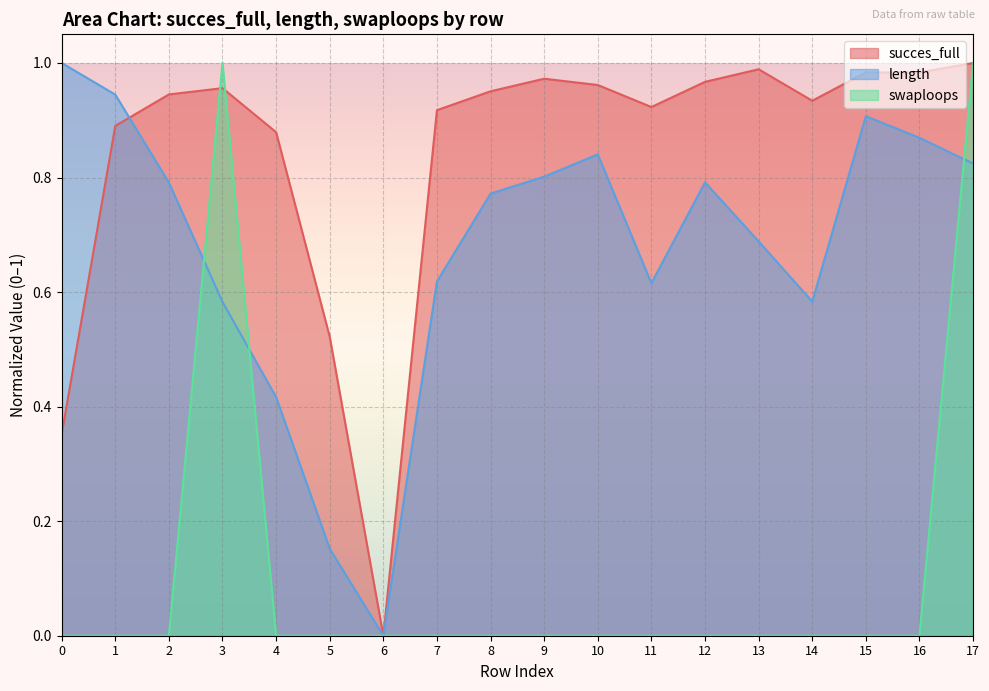

Which series has the largest range (max minus min)?

succes_full